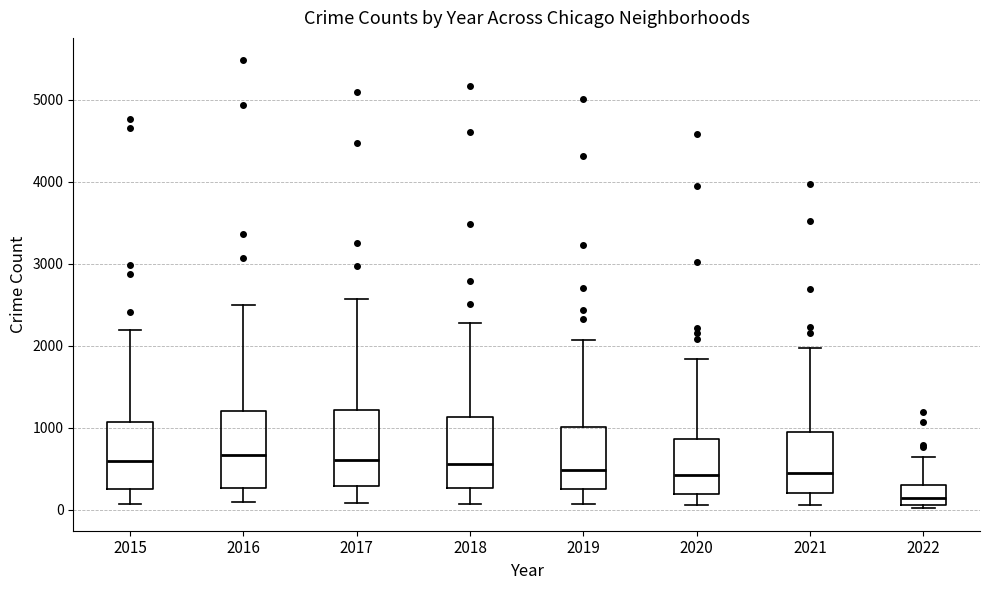

Which box has the lowest median line?

2022